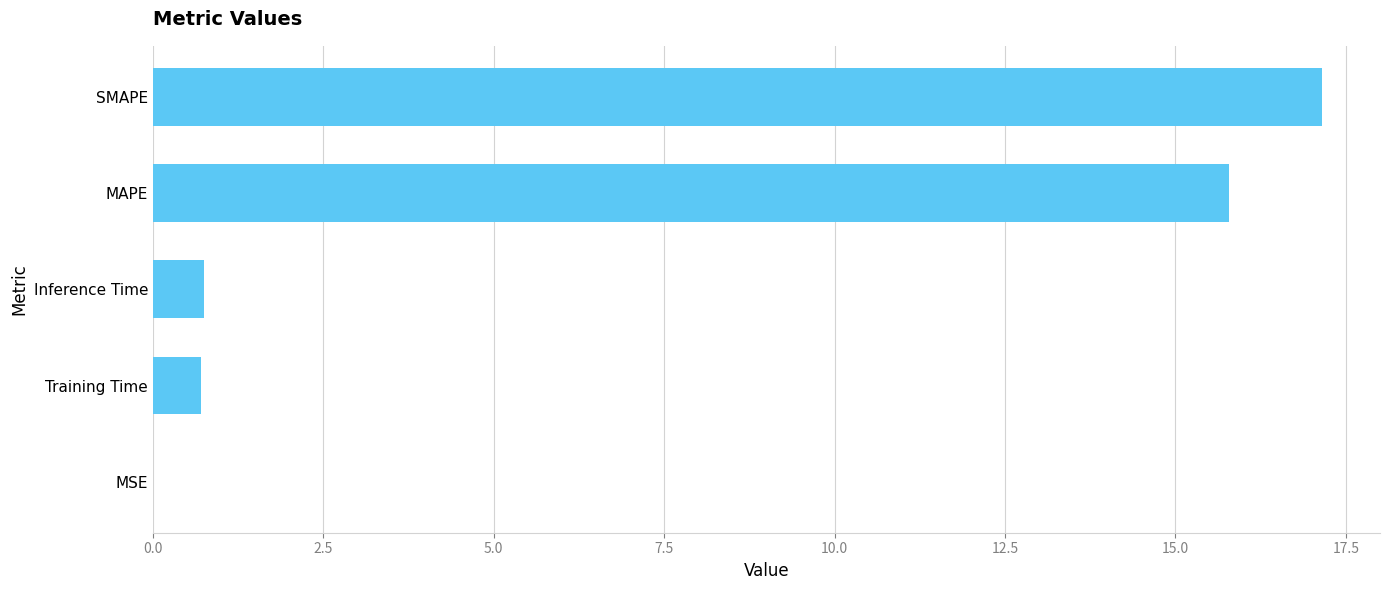

The chart shows a value of 15.8 at MAPE. True or false?

True